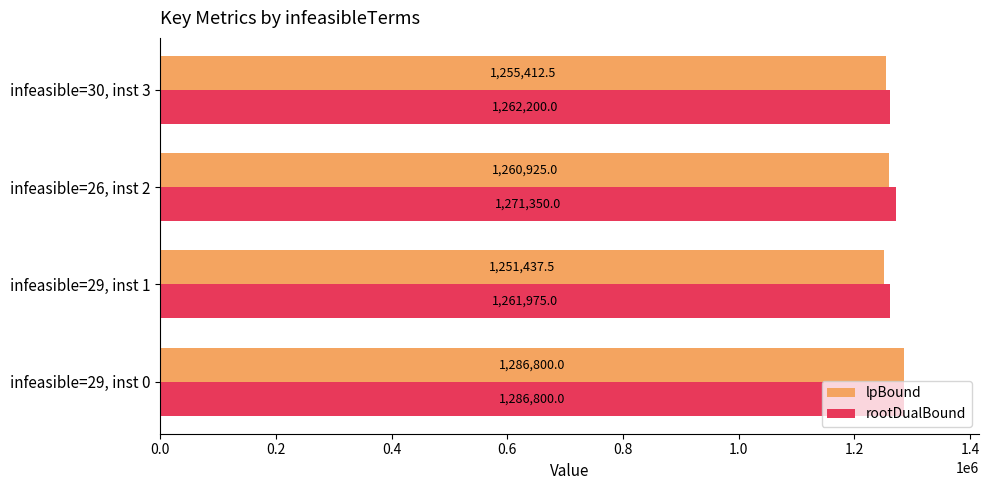

Which series has the largest range (max minus min)?

lpBound